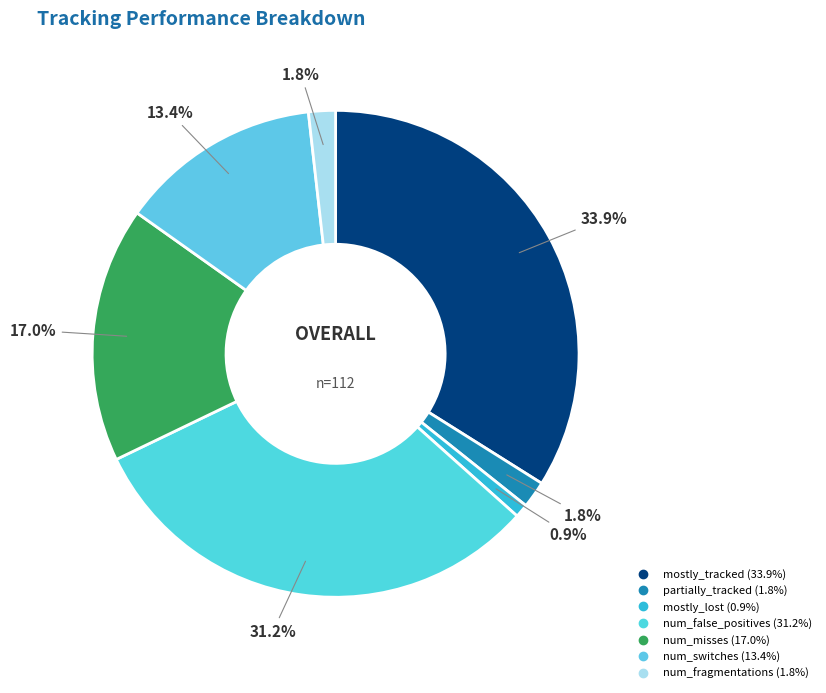

Count the number of slices in the pie.

7